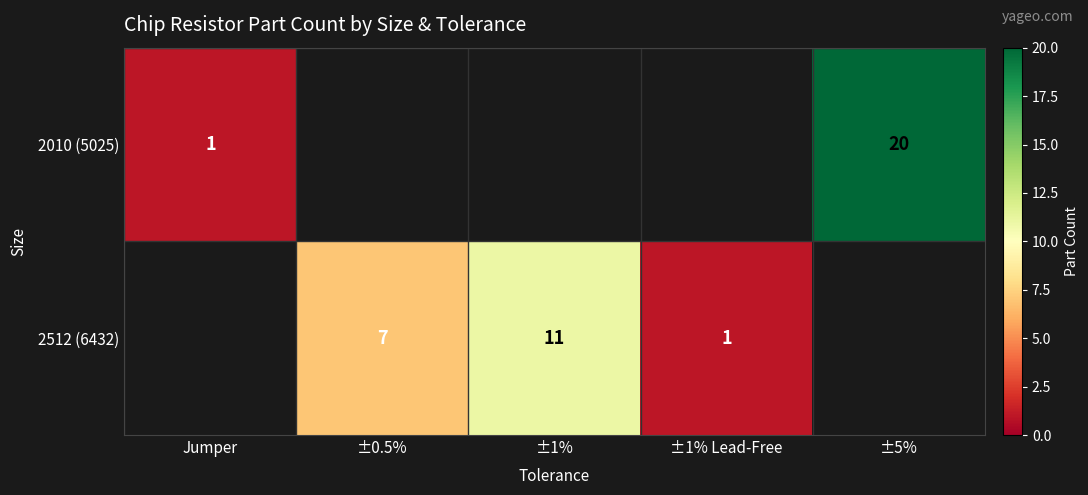

Is it true that 2010 (5025) equals 1 at Jumper?

True